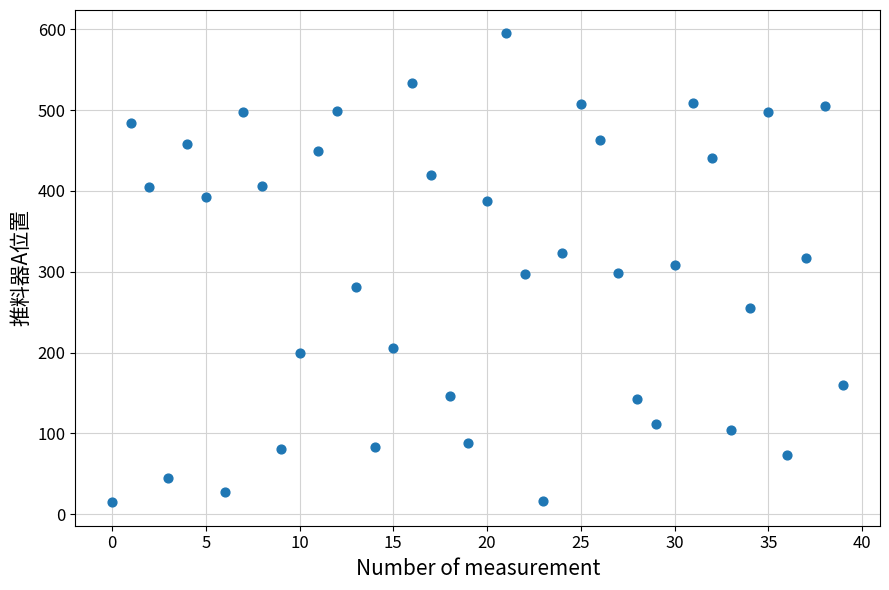

What is the range of Y values (max minus min)?

580.4